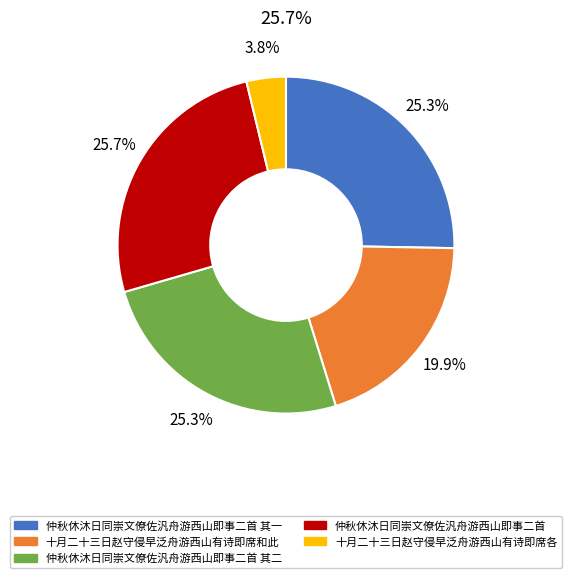

How many slices are in this pie chart?

5